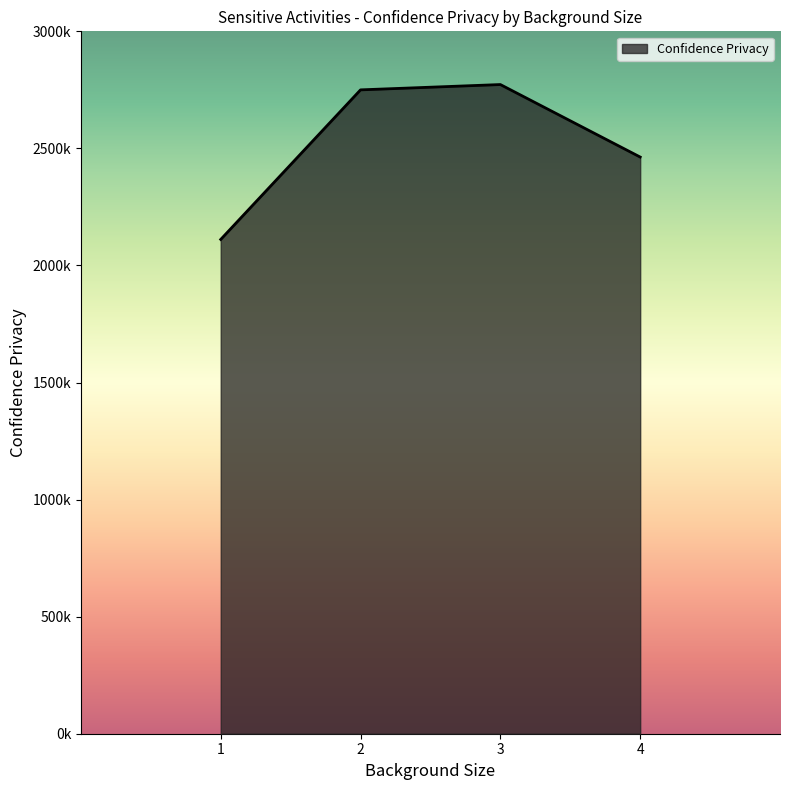

At which category does the data reach its first local peak?

3